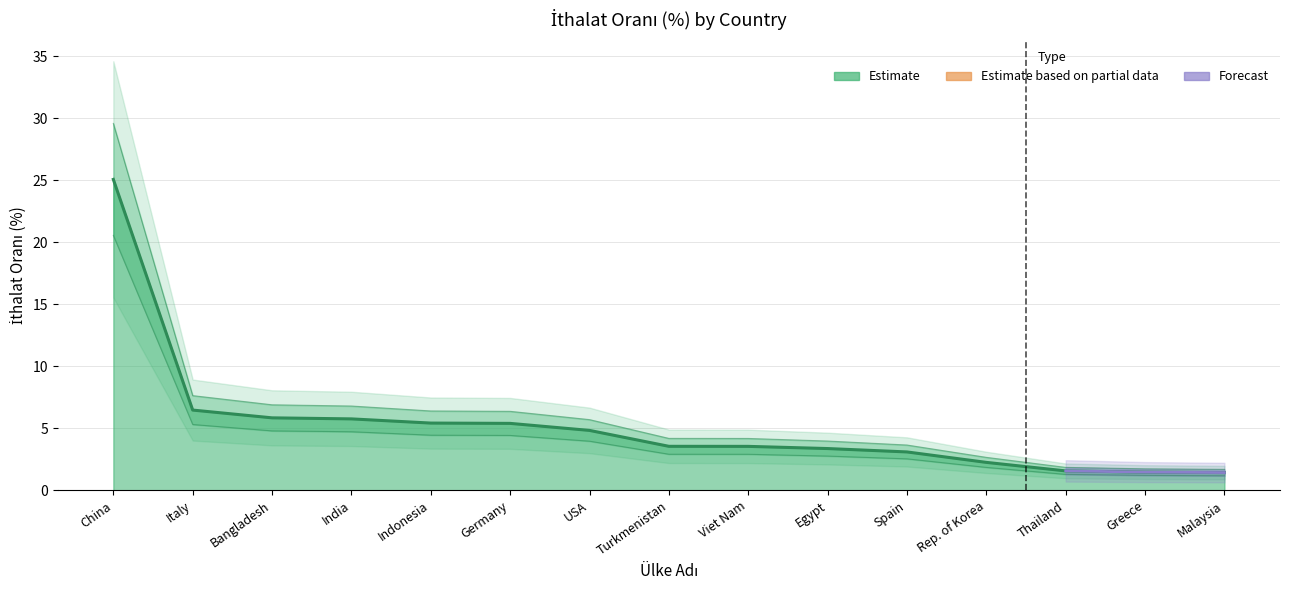

True or false: there are more than 0 points higher than both neighbors.

False